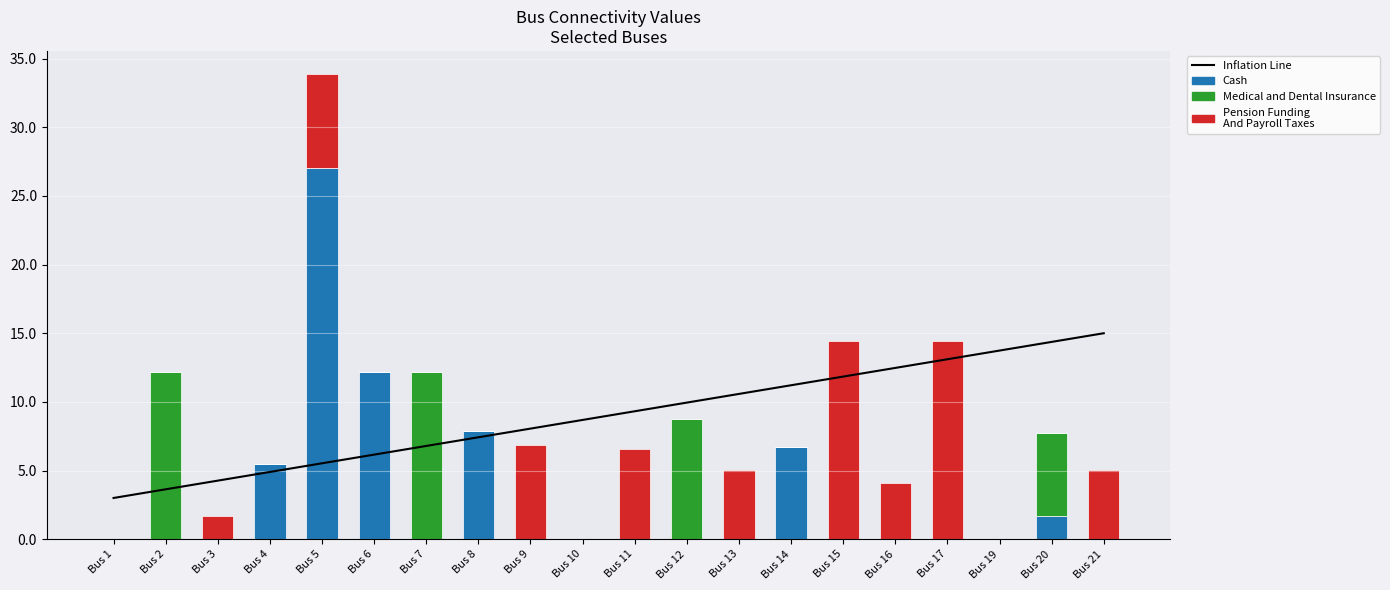

Count the number of data series in this chart.

4